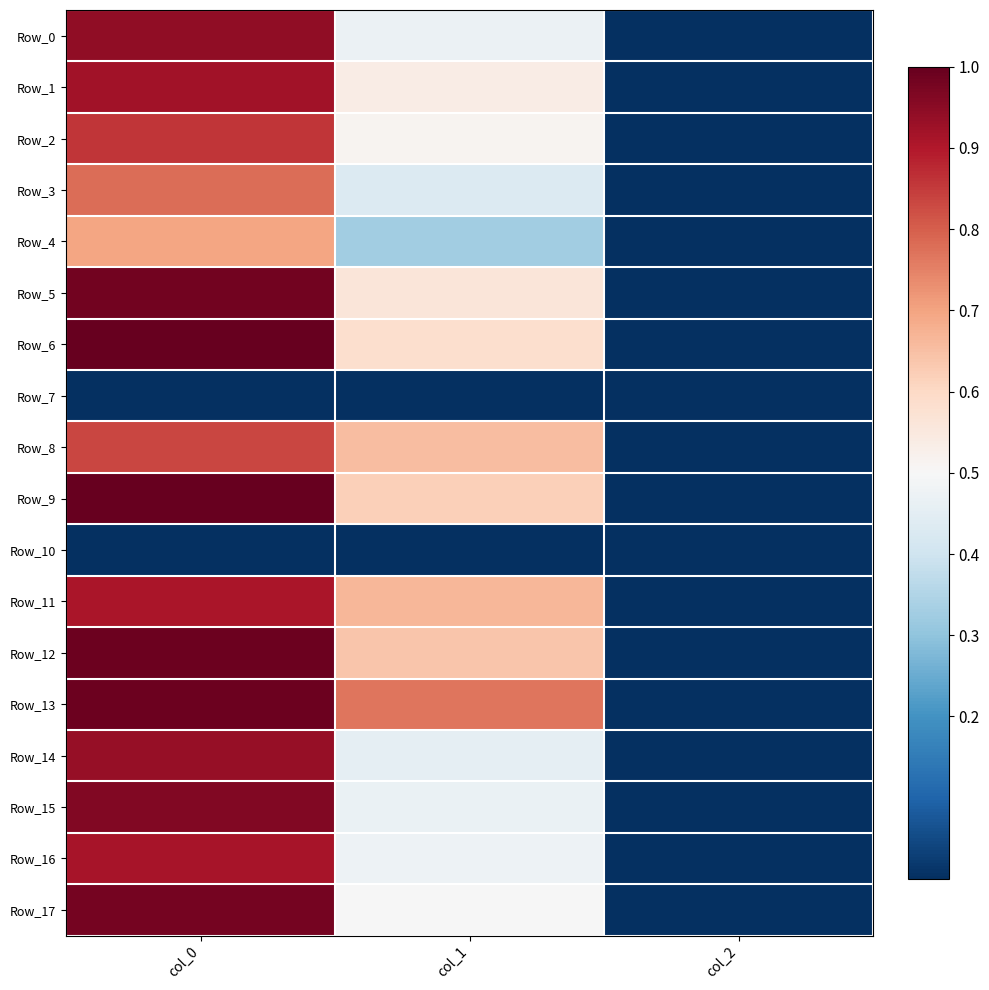

What is the total value across all series at col_1?

8.7